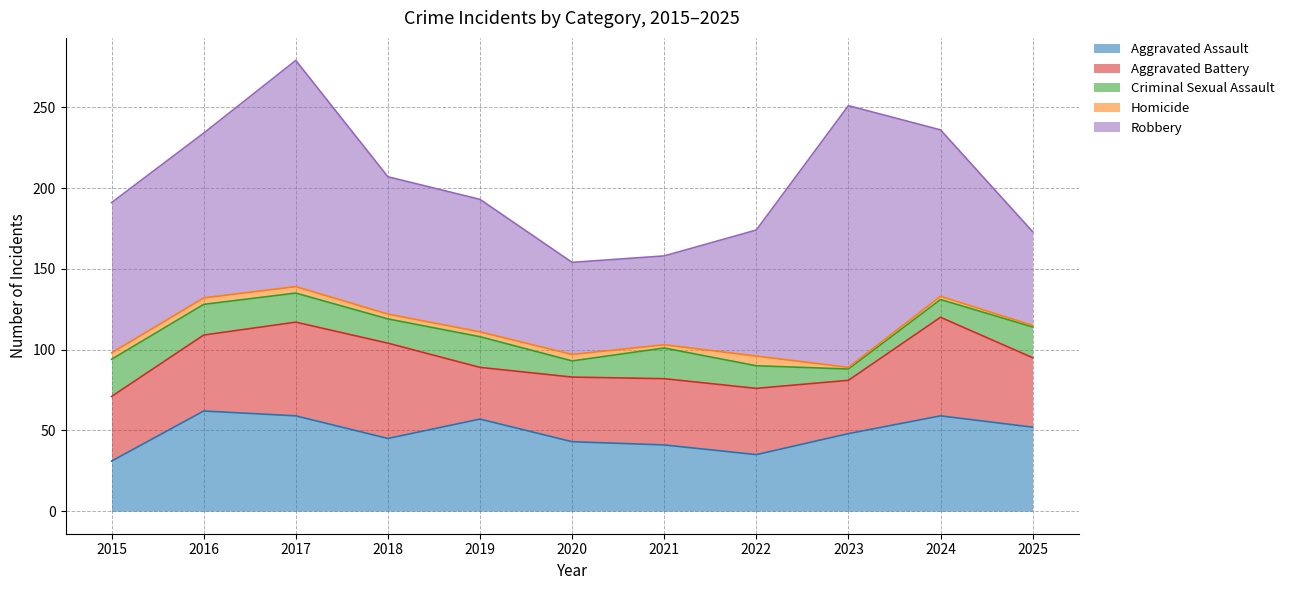

Rank the series by their maximum value, from highest to lowest.

Robbery, Aggravated Assault, Aggravated Battery, Criminal Sexual Assault, Homicide